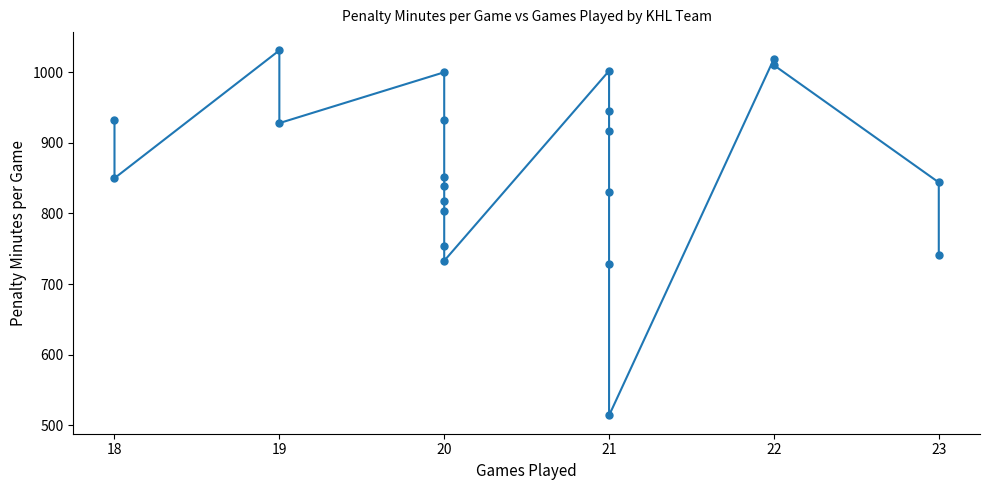

What is the minimum value shown in the chart?

514